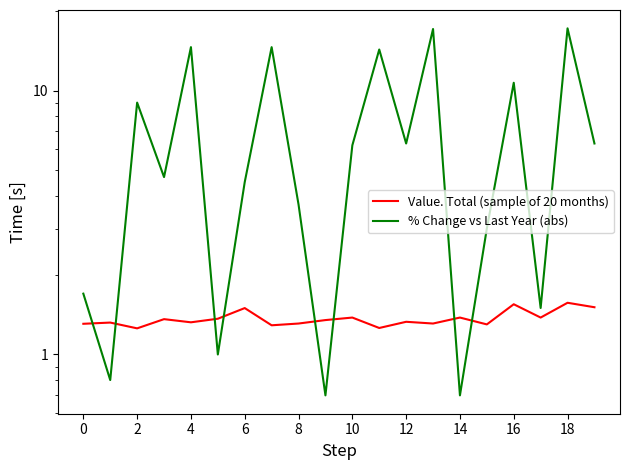

Which series has the widest spread of values?

% Change vs Last Year (abs)